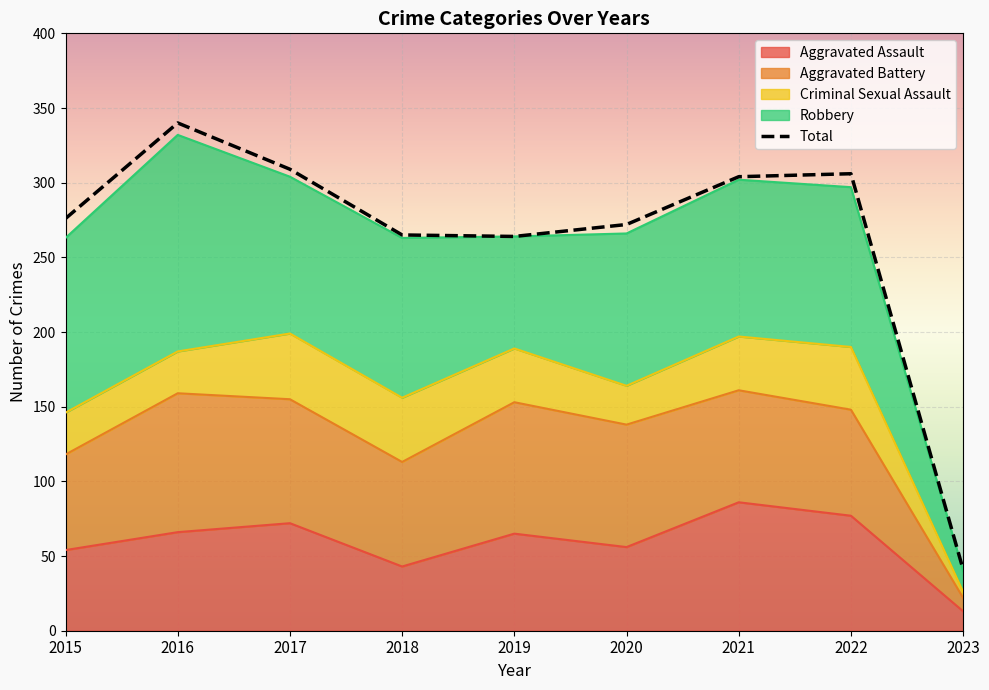

What is the value of the 3rd point from the left?

309